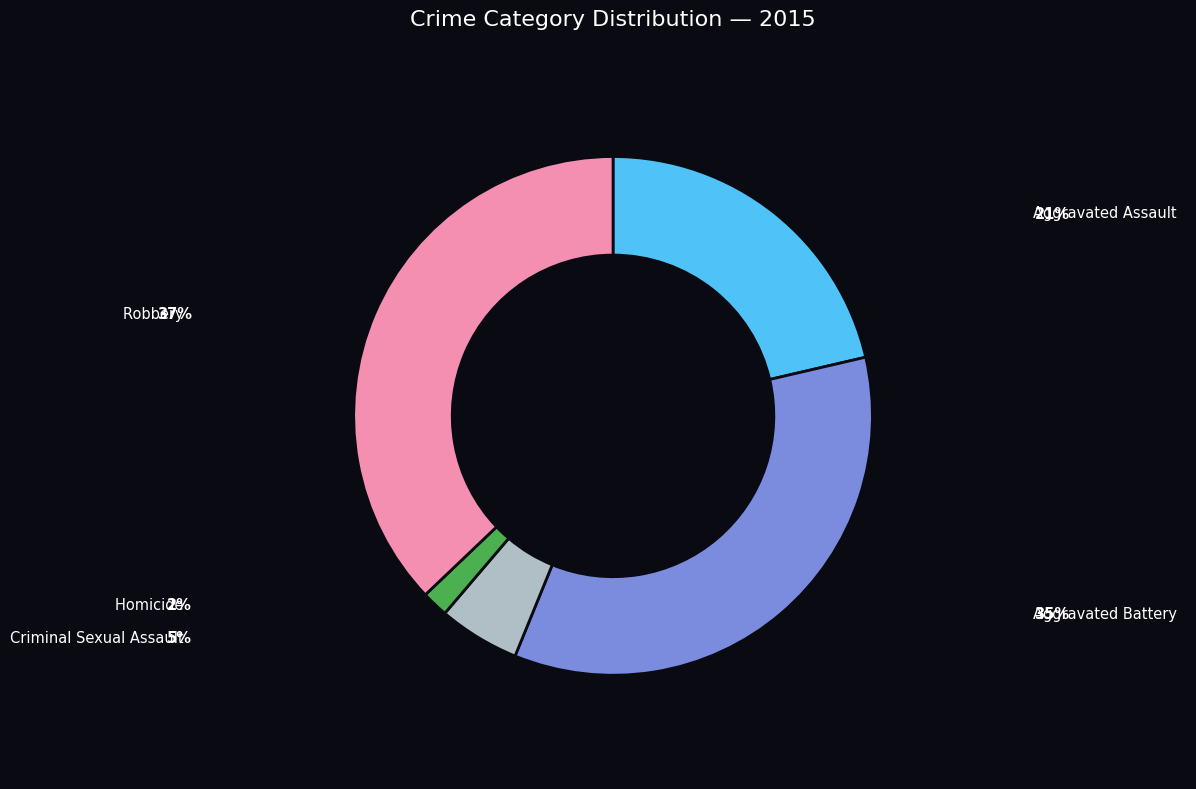

Does any single category account for the majority?

No